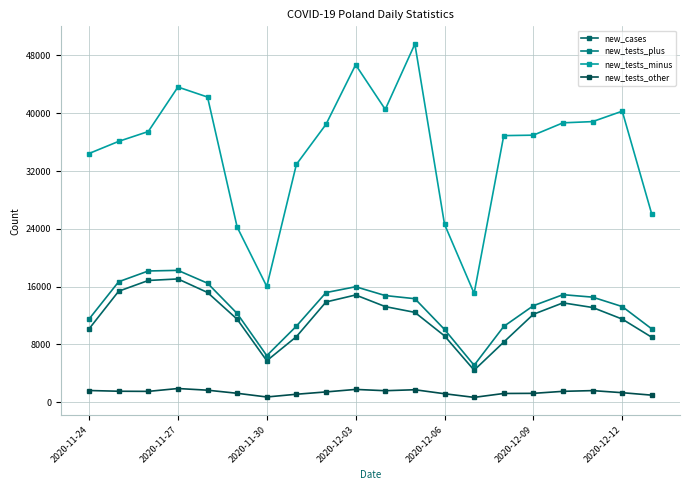

True or false: new_tests_other and new_tests_minus intersect in this chart.

False